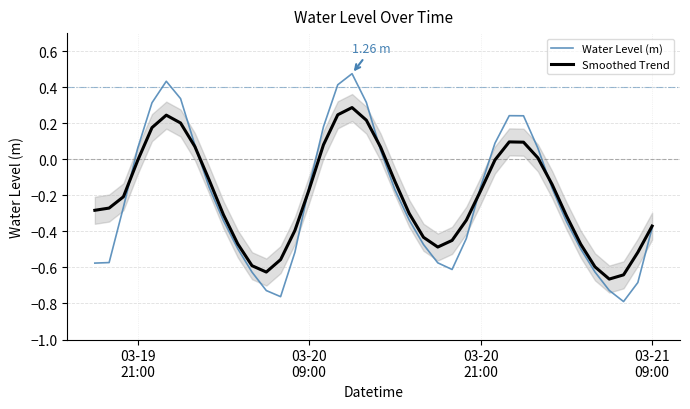

Is the value of Water Level (m) at 39 greater than the value of Smoothed Trend at 12?

Yes